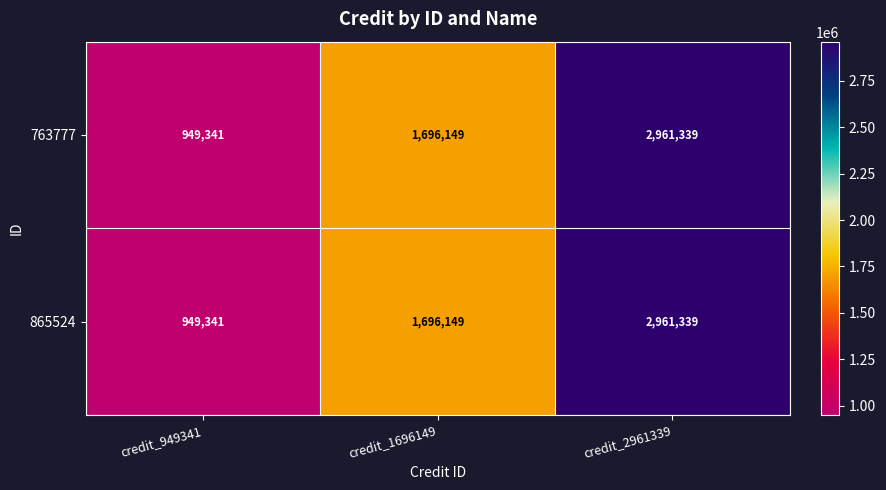

Reading right to left, transcribe all the data shown in this chart.

763777: credit_2961339=2961339	credit_1696149=1696149	credit_949341=949341
865524: credit_2961339=2961339	credit_1696149=1696149	credit_949341=949341